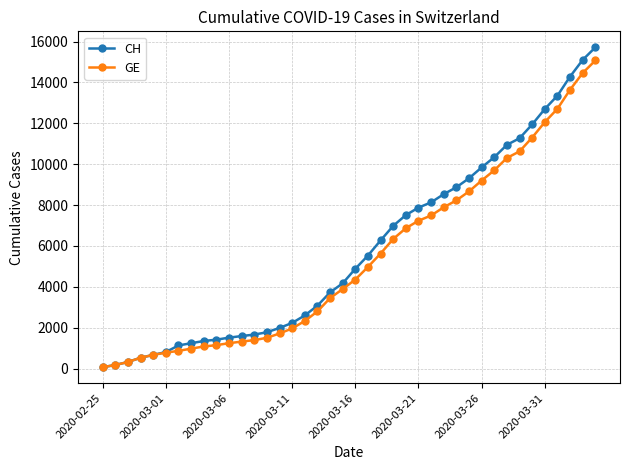

What is the maximum value shown in the chart?

15719